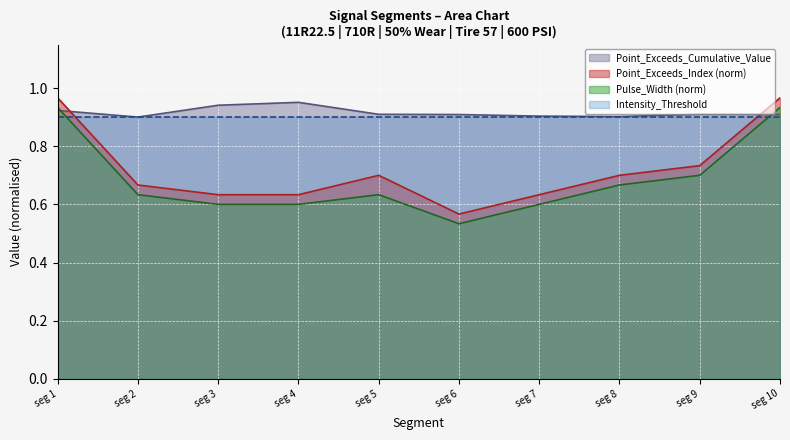

What are all the series names shown in the legend?

Point_Exceeds_Cumulative_Value, Point_Exceeds_Index (norm), Pulse_Width (norm), Intensity_Threshold